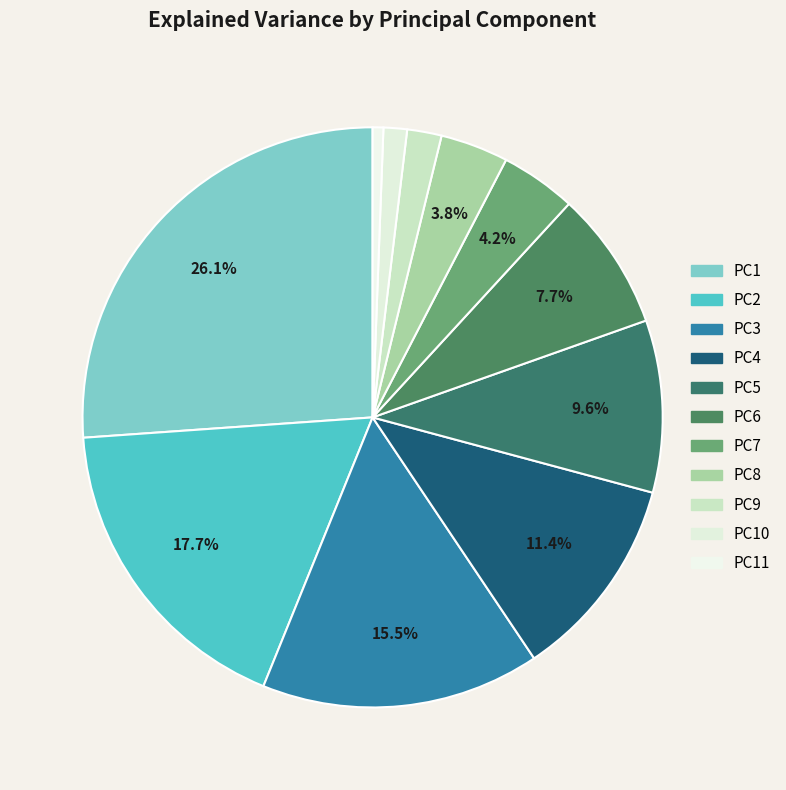

To the nearest percent, what is the difference between the PC2 and PC6 slice percentages?

10%